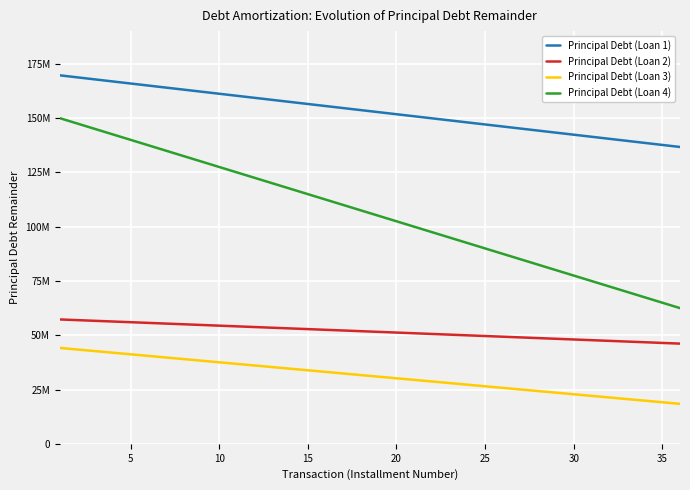

What is the sum of all Principal Debt (Loan 3) values?

1126162254